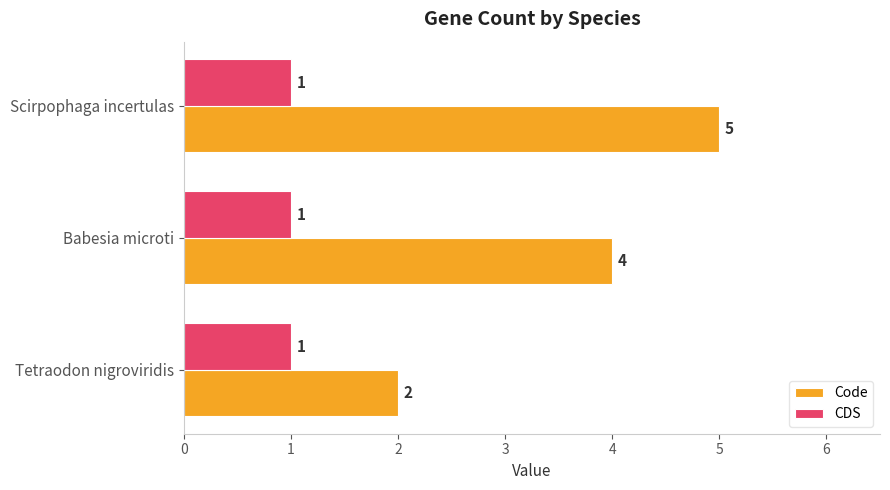

Which series has the largest range (max minus min)?

Code